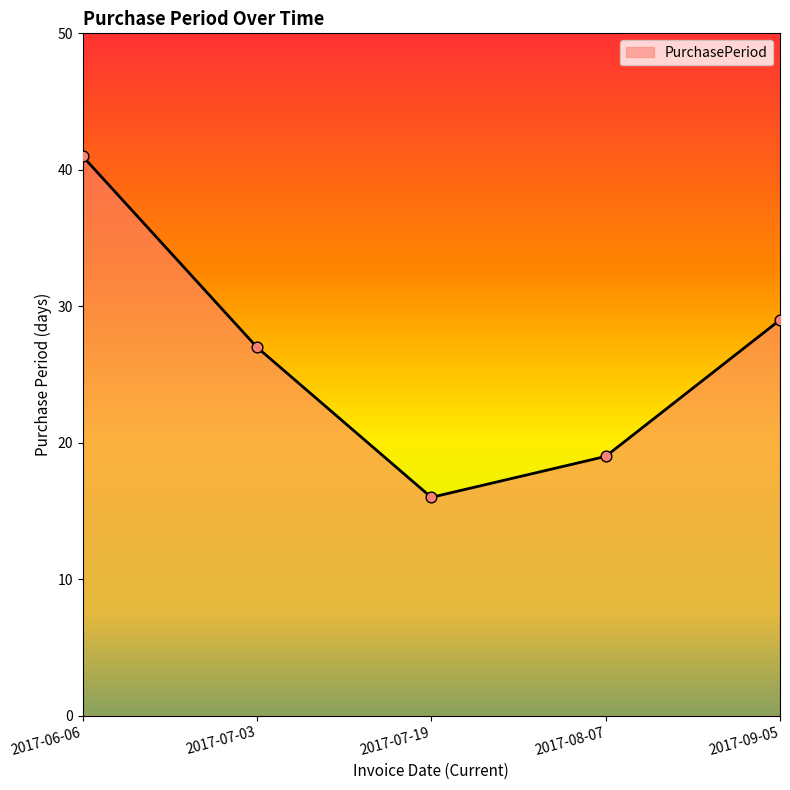

What is the ratio of the value at 2017-08-07 to the value at 2017-07-03?

0.7